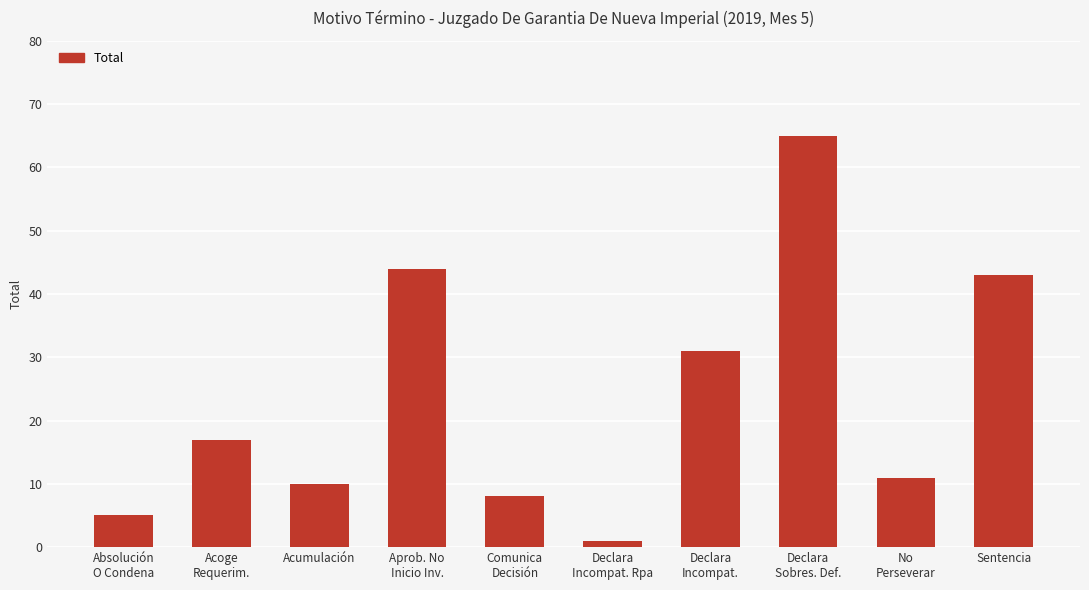

What is the label of the 9th bar from the left?

No
Perseverar